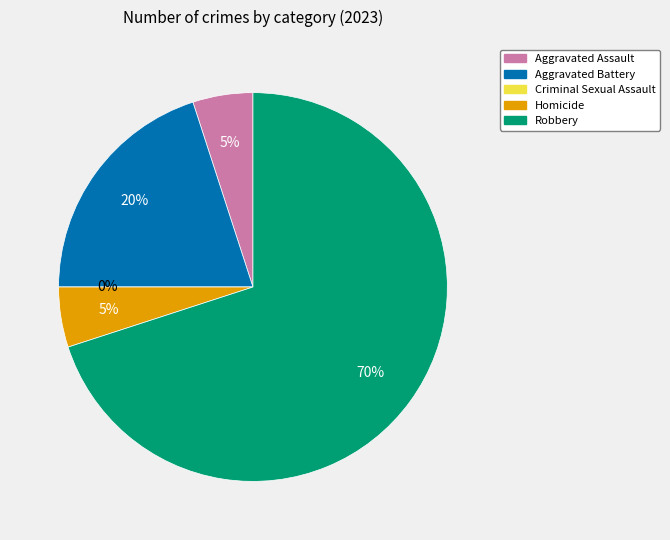

What percentage do Criminal Sexual Assault and Homicide together represent?

5.0%